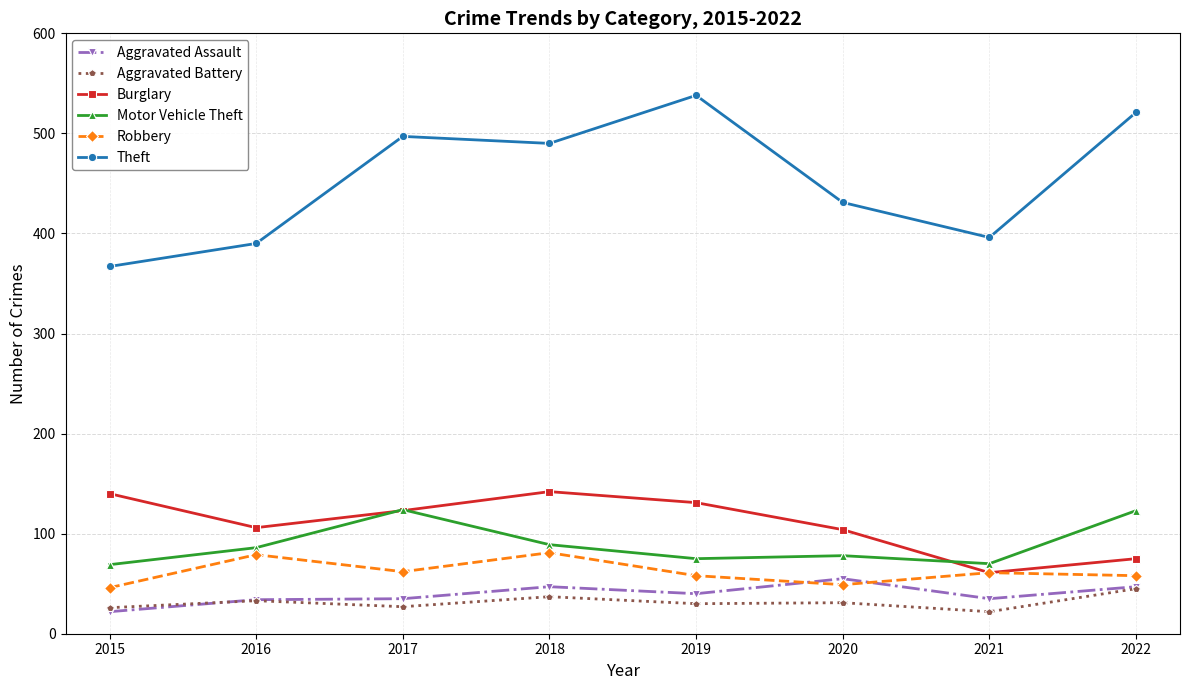

Is it true that Robbery equals 25 at 2020?

False